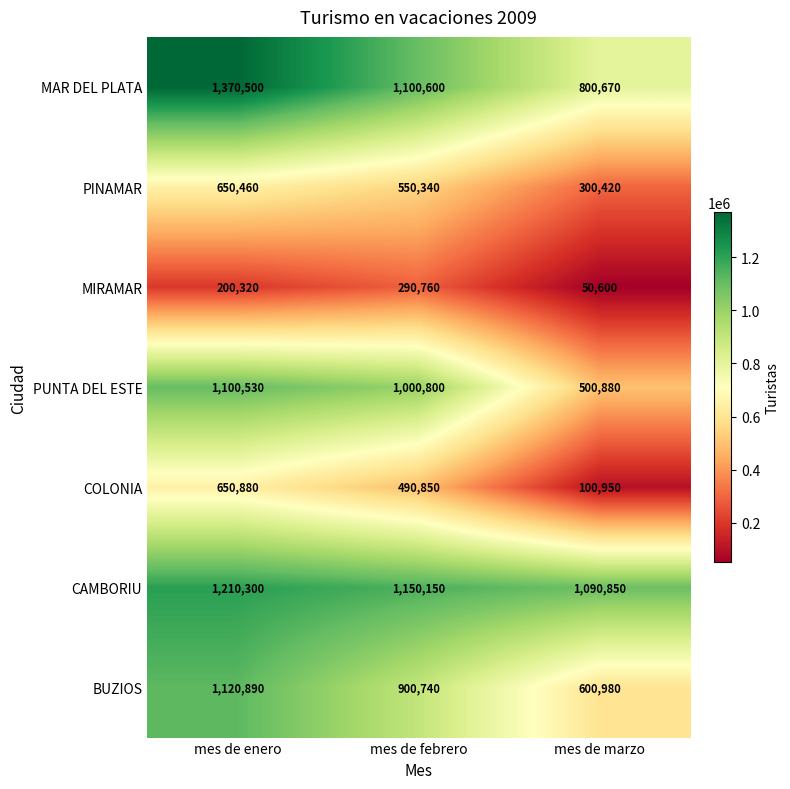

What is the smallest value displayed?

50600